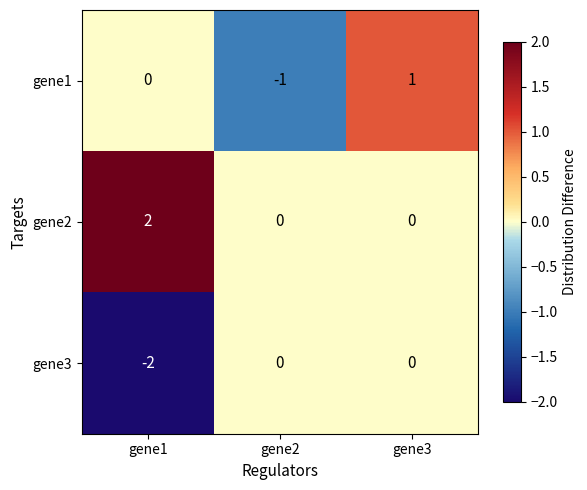

At which category does the chart reach its peak across all series?

gene1